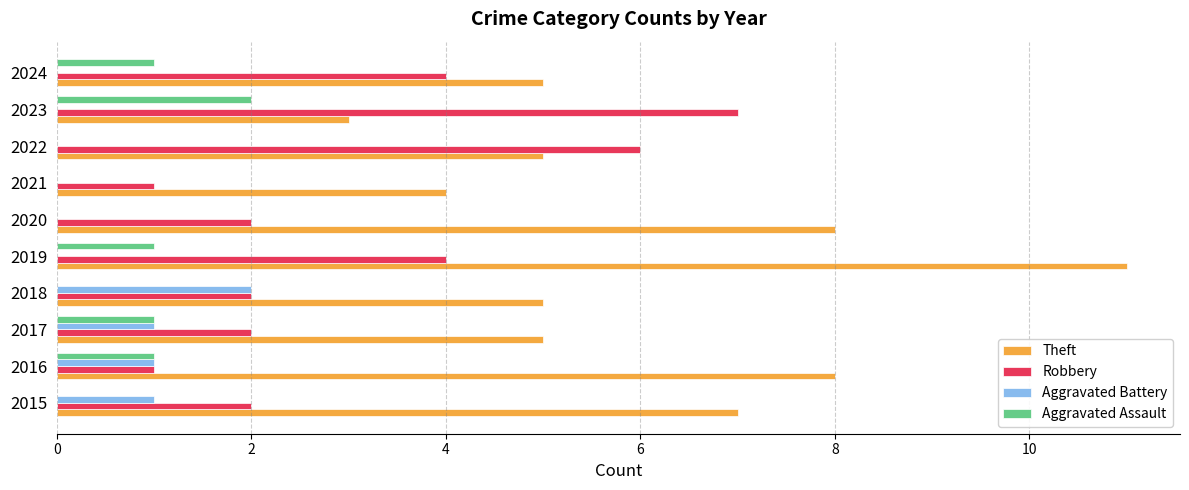

Is the value of Robbery at 2015 greater than the value of Theft at 2020?

No